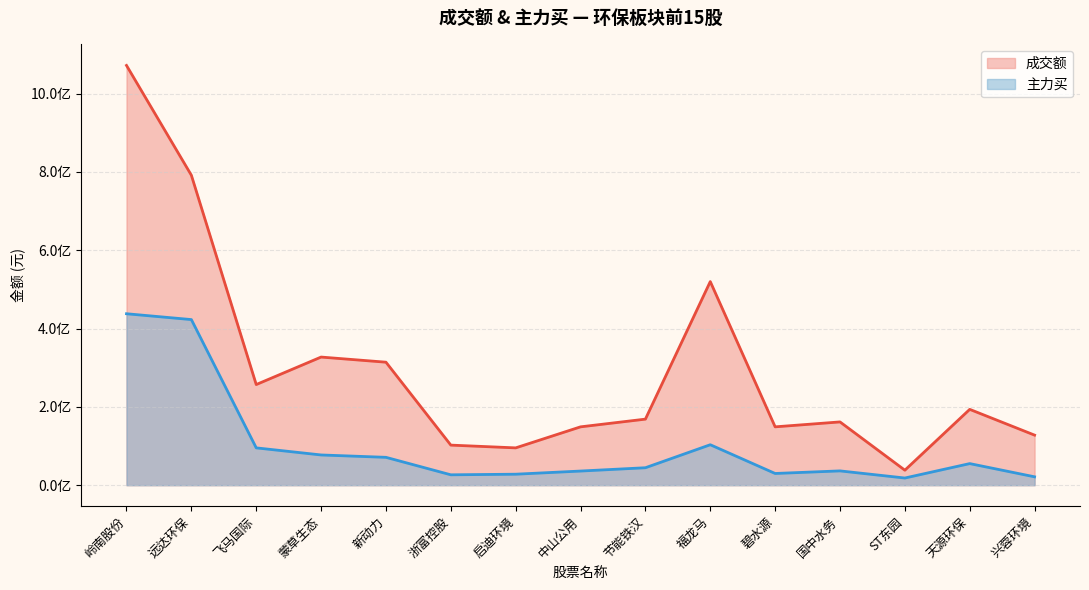

What is the total value across all series at 国中水务?

198132695